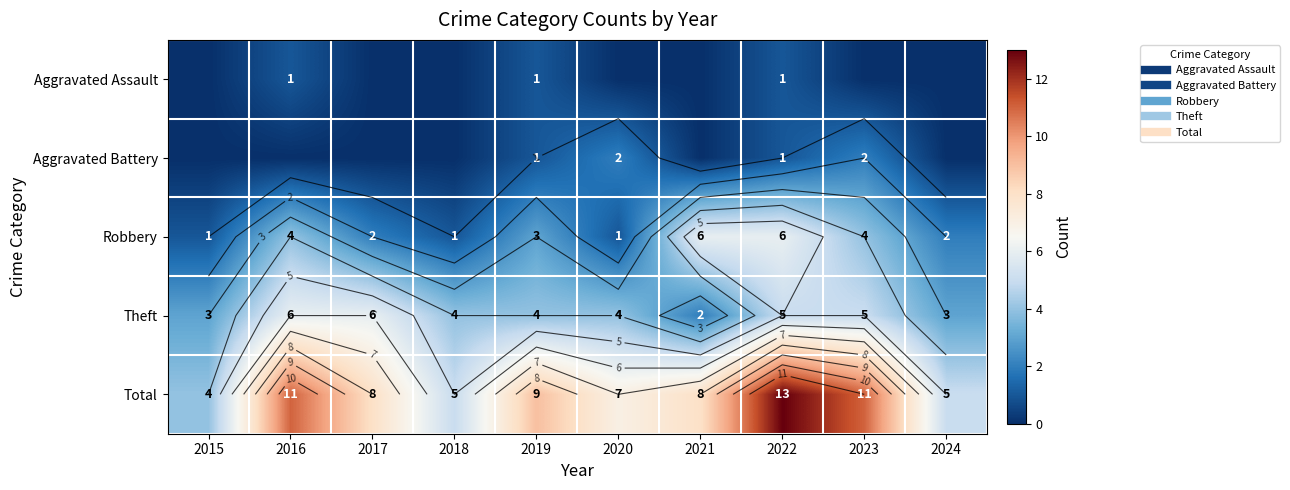

At which category does the chart reach its peak across all series?

2022